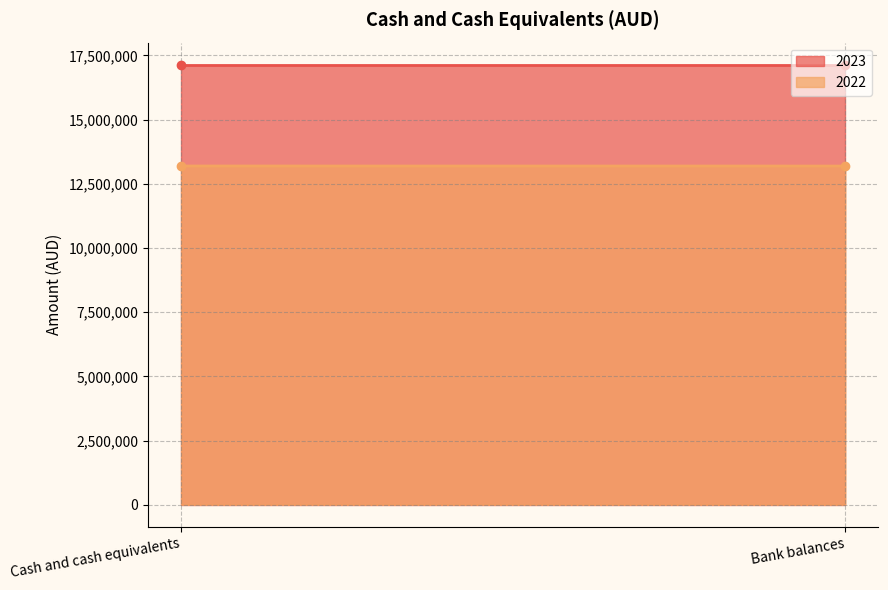

List the series in order of their overall mean, lowest first.

2022, 2023